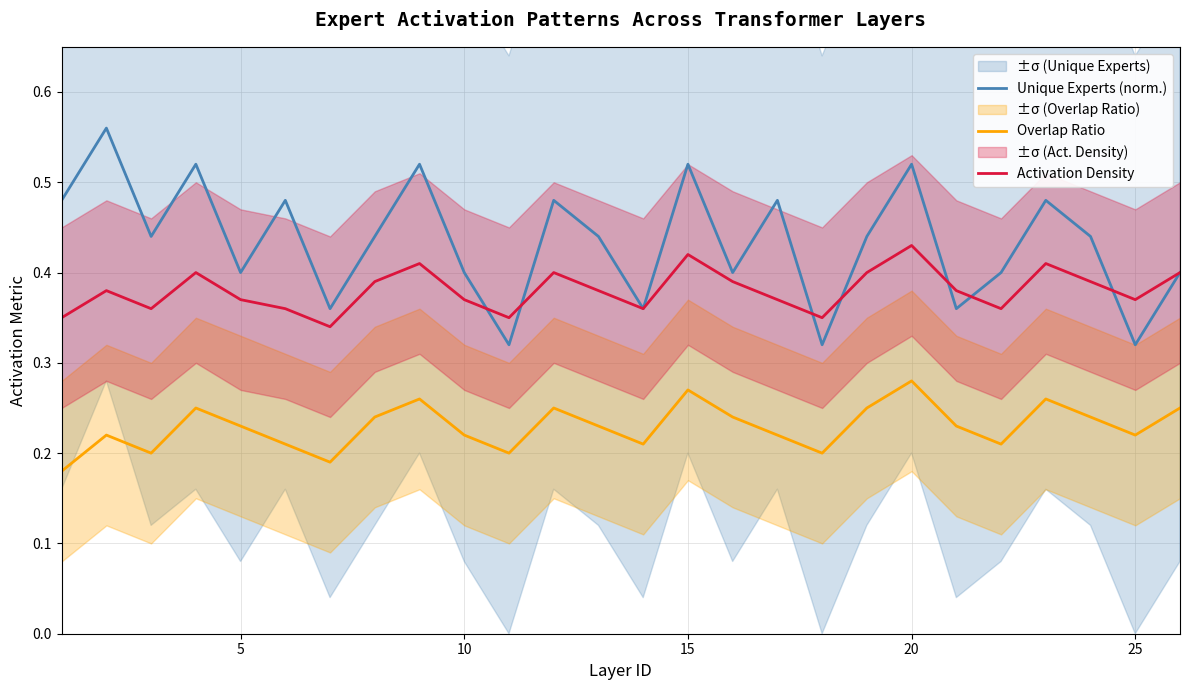

What is the average value of the Activation Density series?

0.4